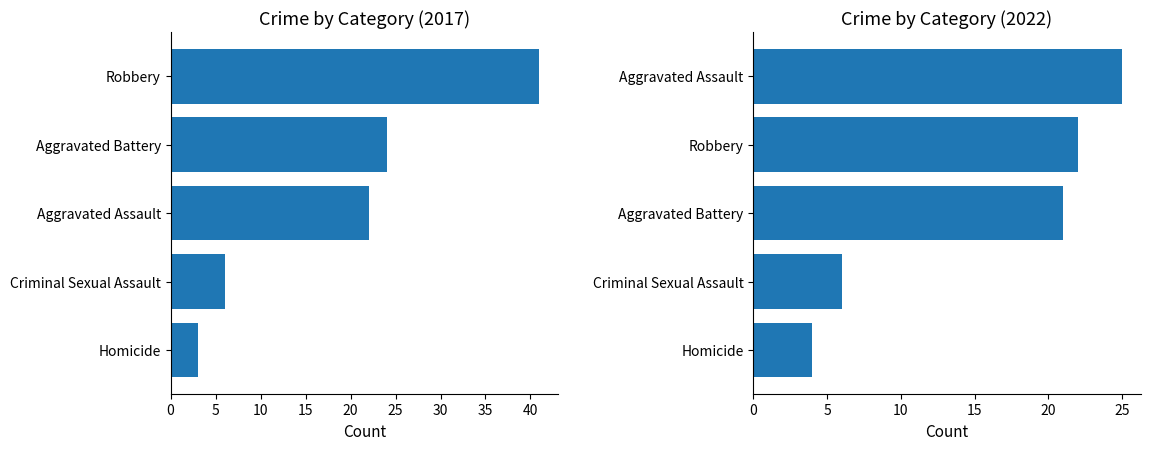

Which series has the largest total across all categories?

Robbery